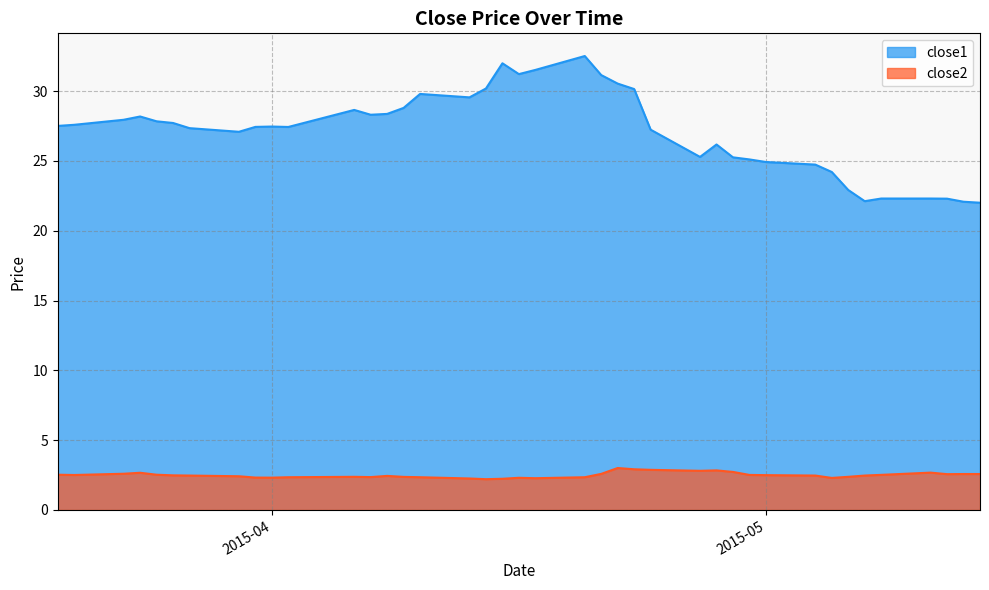

True or false: close1 and close2 cross at least once.

False